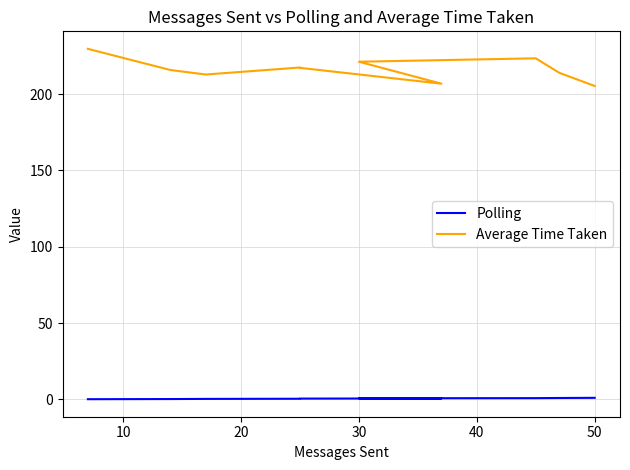

How many lines are shown in the chart?

2